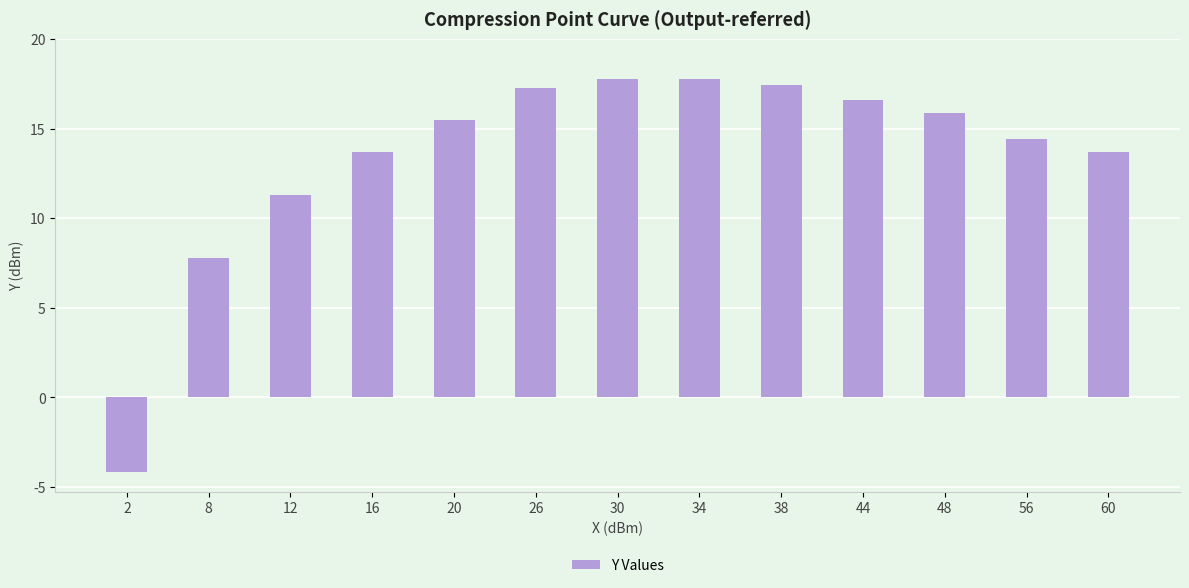

True or false: the data shows 16.6 at 44.

True